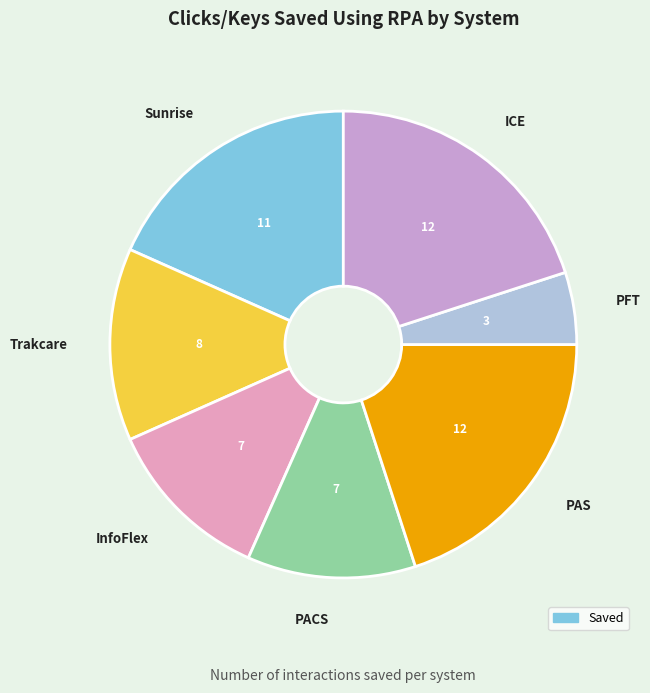

How many segments does this pie chart have?

7